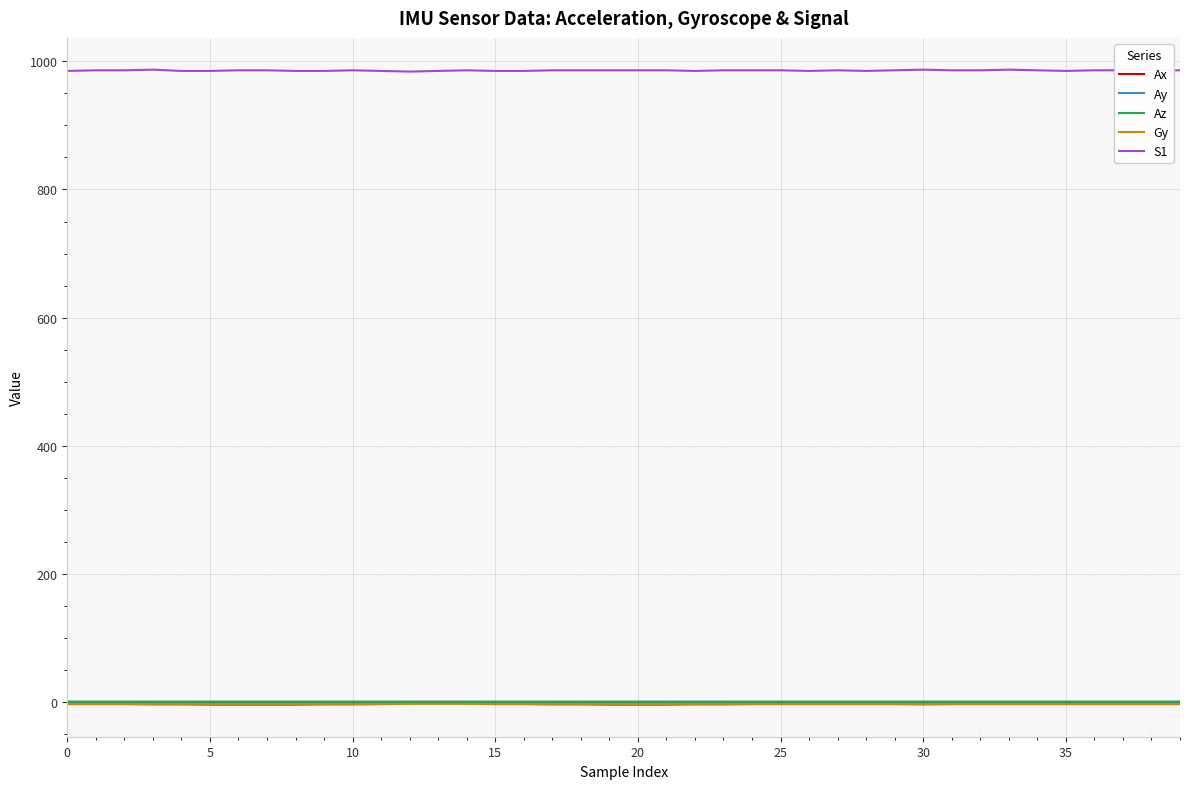

True or false: S1 and Ax cross at least once.

False